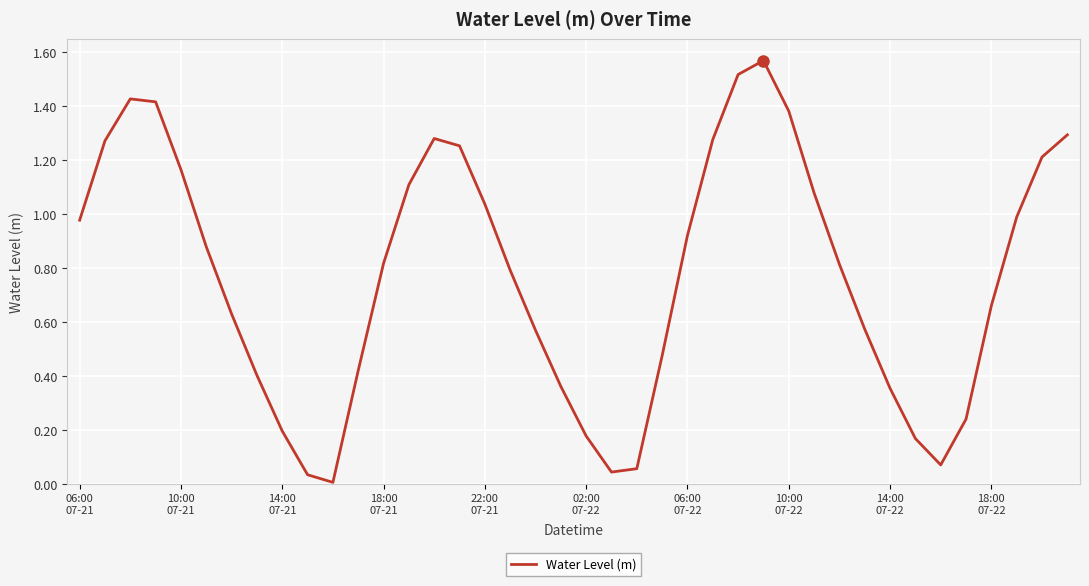

Count the number of categories in the chart.

40